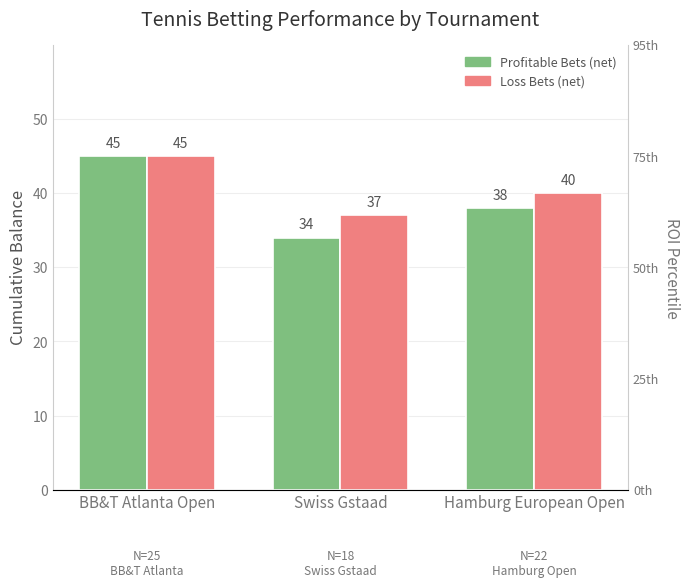

Is the value of Profitable Bets (net) at Swiss Gstaad greater than the value of Loss Bets (net) at Hamburg European Open?

No